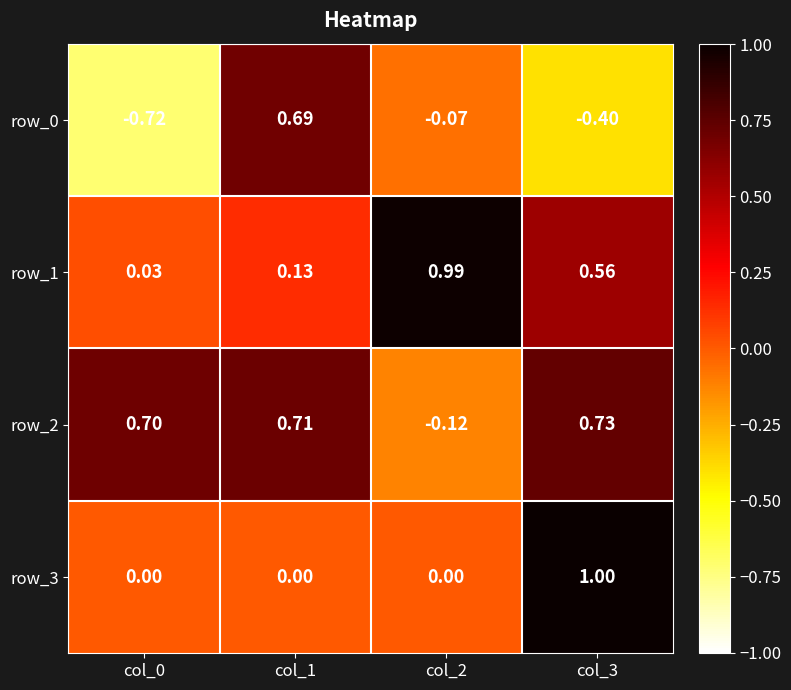

Is the value of row_0 at col_3 greater than the value of row_1 at col_2?

No